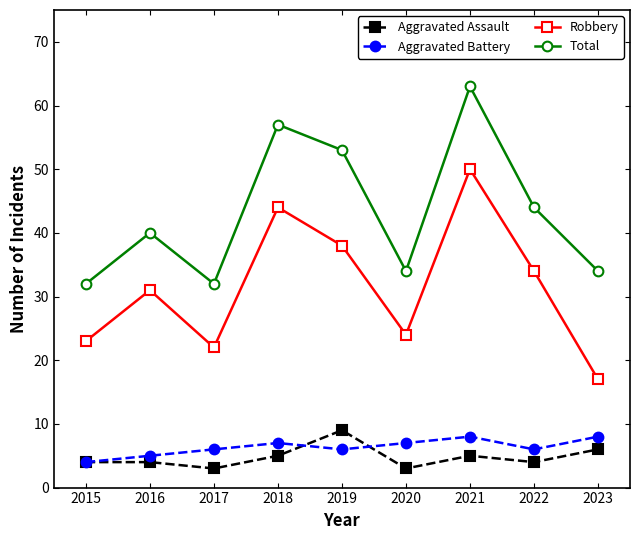

What is the greatest value displayed?

63